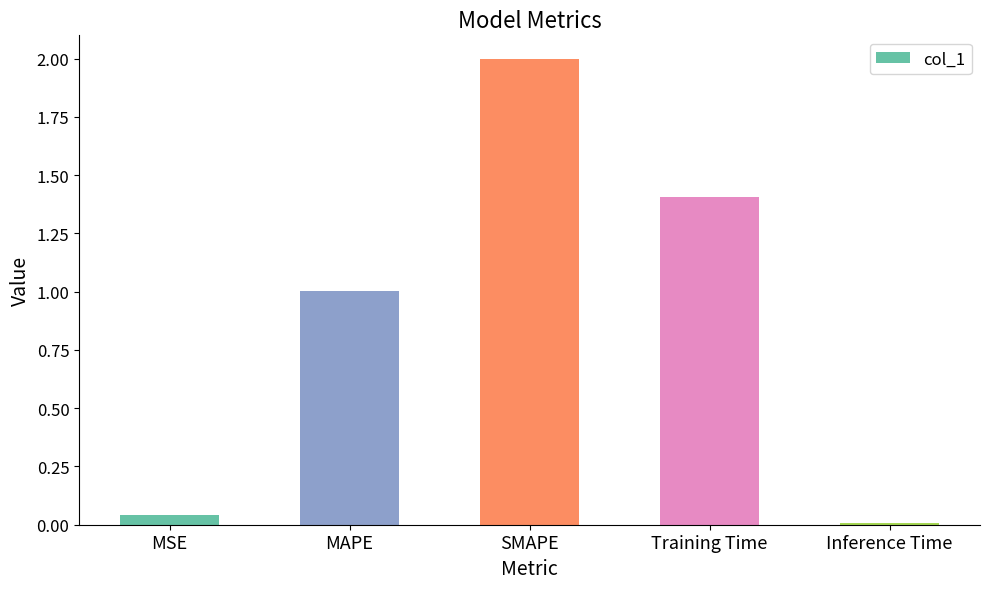

What is the change in value from MAPE to SMAPE?

+1.0